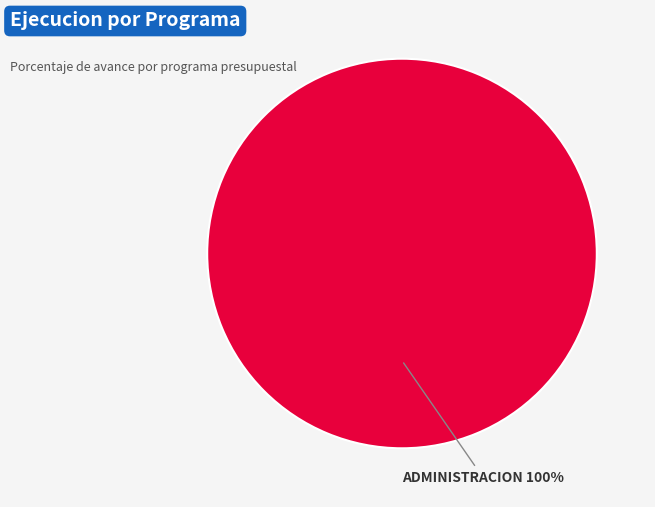

Does any single category account for the majority?

Yes